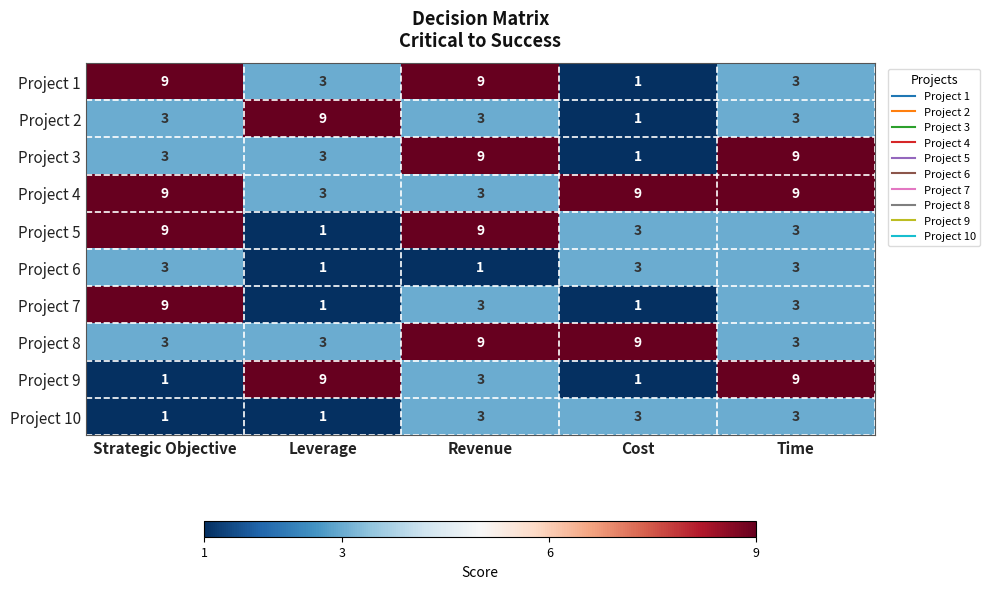

Count the Project 7 values in the range 1 to 3.

4